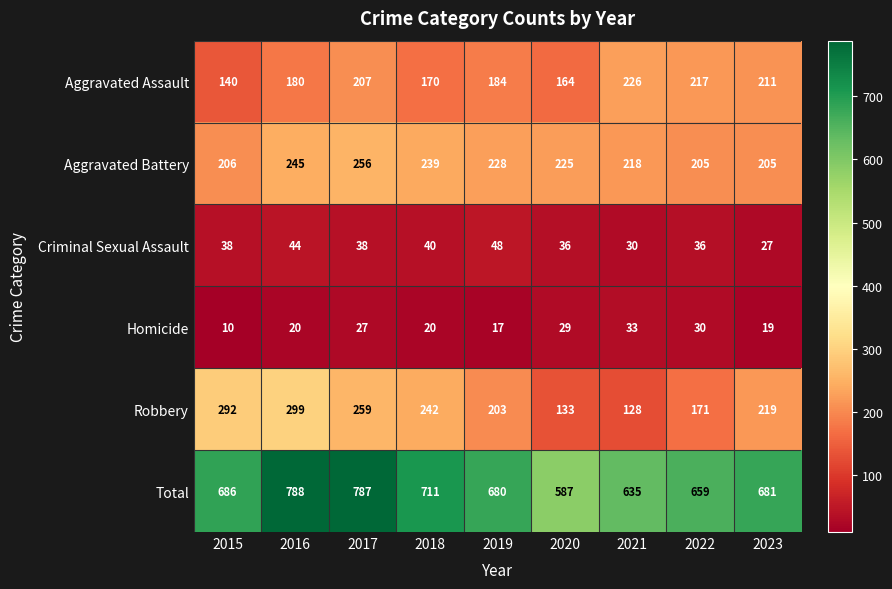

The value of Criminal Sexual Assault at 2020 is 36. True or false?

True